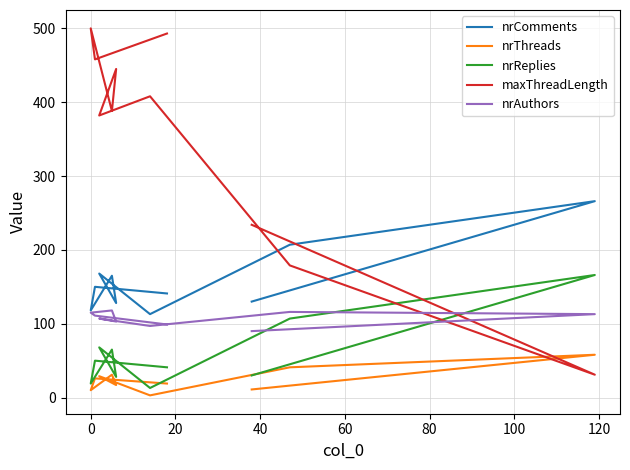

Reading right to left, transcribe all the data shown in this chart.

nrComments: 130	266	207	113	168	128	165	118	150	141
nrThreads: 11	58	41	3	29	17	31	10	26	19
nrReplies: 30	166	107	13	68	28	65	19	50	41
maxThreadLength: 234	31	179	408	382	445	388	500	458	493
nrAuthors: 90	113	116	97	107	103	118	115	111	99